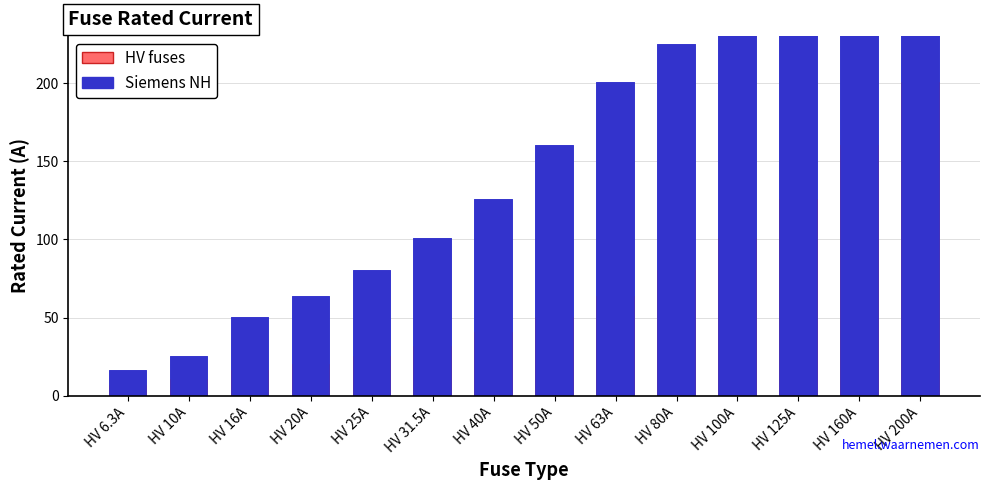

What is the difference between the highest and lowest values at HV 200A?

200.0